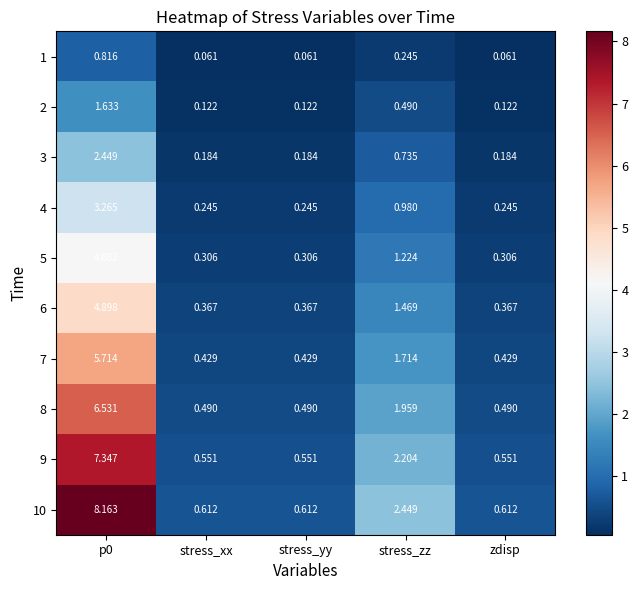

Reading right to left, transcribe all the data shown in this chart.

1: zdisp=0.1	stress_zz=0.2	stress_yy=0.1	stress_xx=0.1	p0=0.8
2: zdisp=0.1	stress_zz=0.5	stress_yy=0.1	stress_xx=0.1	p0=1.6
3: zdisp=0.2	stress_zz=0.7	stress_yy=0.2	stress_xx=0.2	p0=2.4
4: zdisp=0.2	stress_zz=1.0	stress_yy=0.2	stress_xx=0.2	p0=3.3
5: zdisp=0.3	stress_zz=1.2	stress_yy=0.3	stress_xx=0.3	p0=4.1
6: zdisp=0.4	stress_zz=1.5	stress_yy=0.4	stress_xx=0.4	p0=4.9
7: zdisp=0.4	stress_zz=1.7	stress_yy=0.4	stress_xx=0.4	p0=5.7
8: zdisp=0.5	stress_zz=2.0	stress_yy=0.5	stress_xx=0.5	p0=6.5
9: zdisp=0.6	stress_zz=2.2	stress_yy=0.6	stress_xx=0.6	p0=7.3
10: zdisp=0.6	stress_zz=2.4	stress_yy=0.6	stress_xx=0.6	p0=8.2